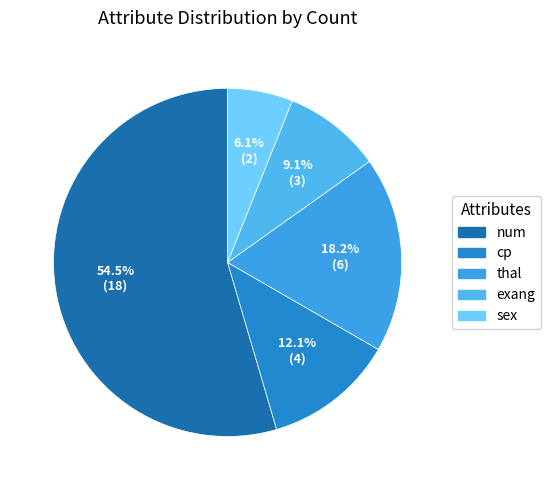

The cp slice represents 6% of the pie. True or false?

False